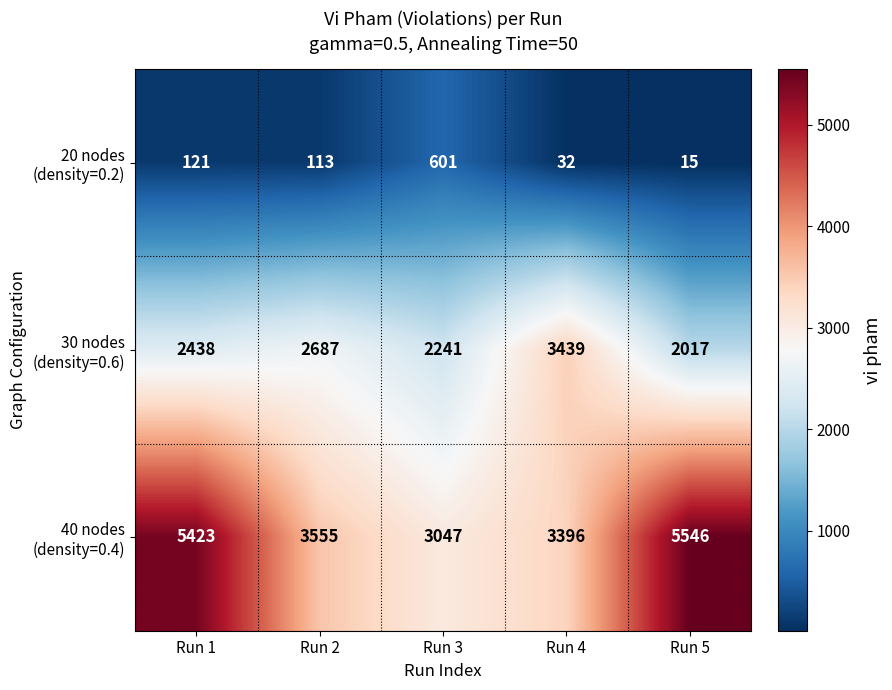

At which category is the sum across all series the highest?

Run 1